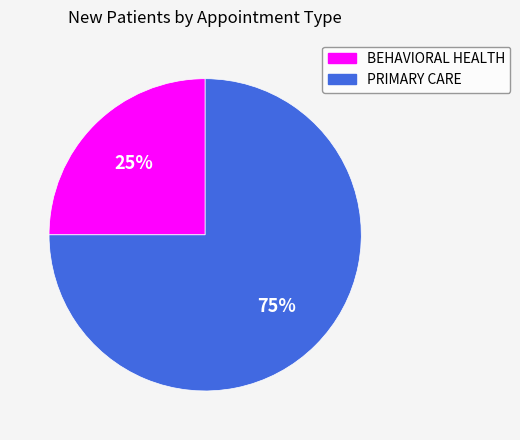

How many segments does this pie chart have?

2